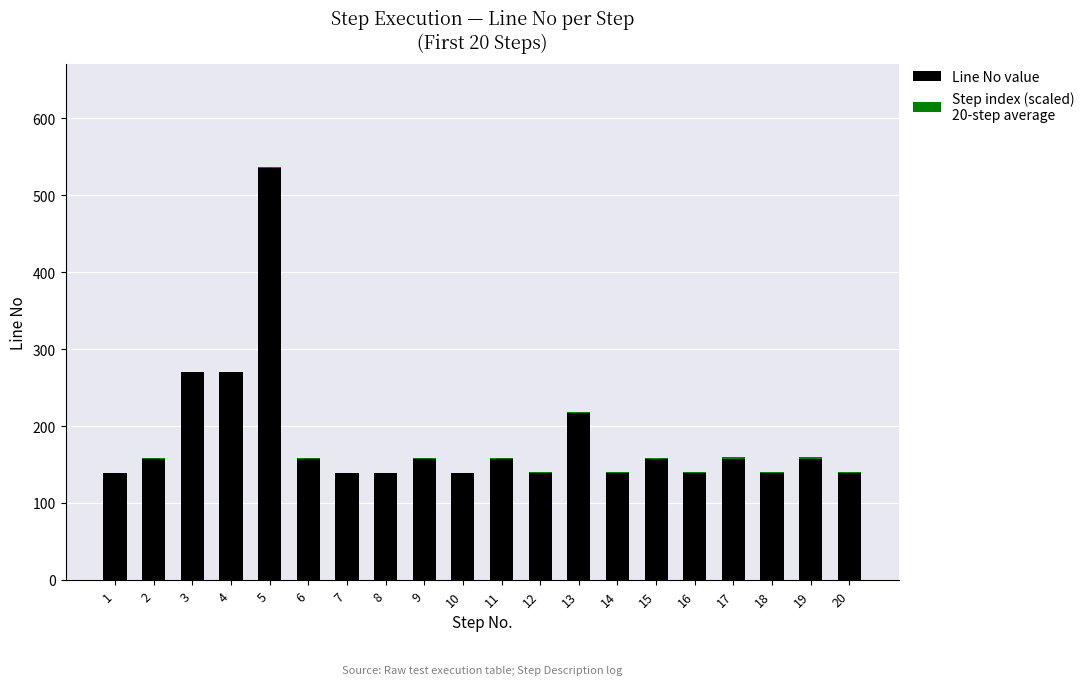

At which category is the sum across all series the highest?

5